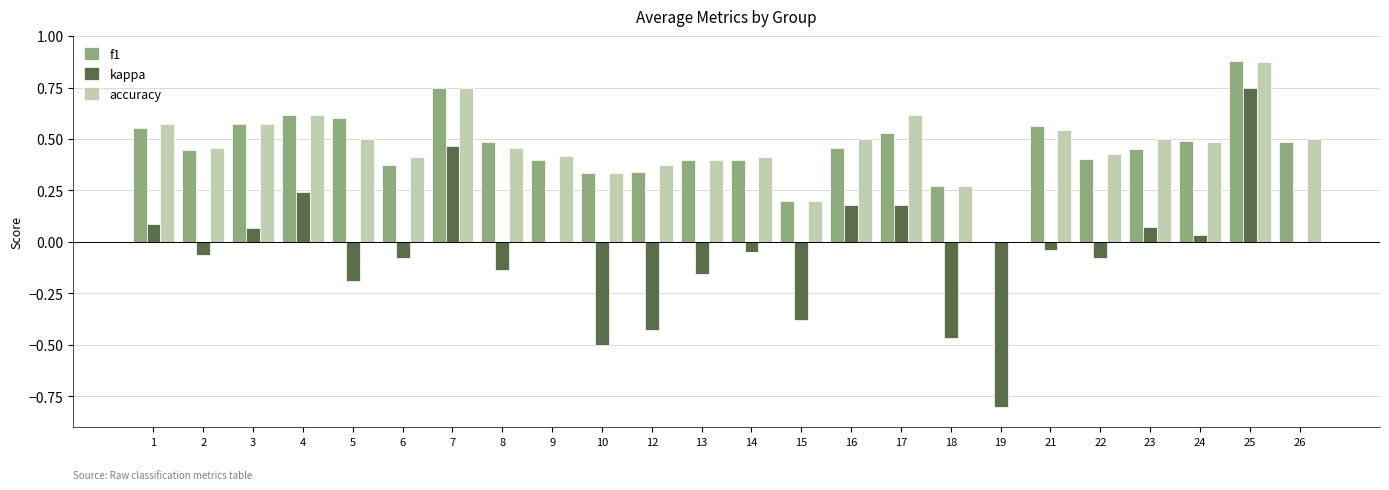

At which category is the sum across all series the highest?

25